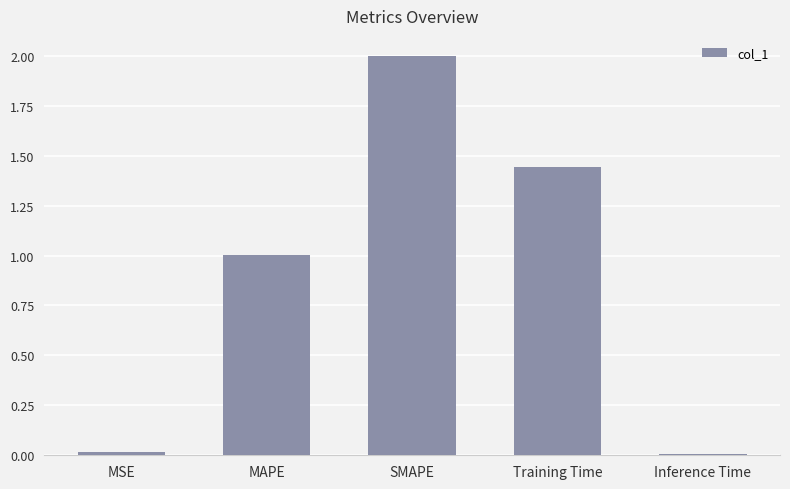

What is the sum of all values?

4.5